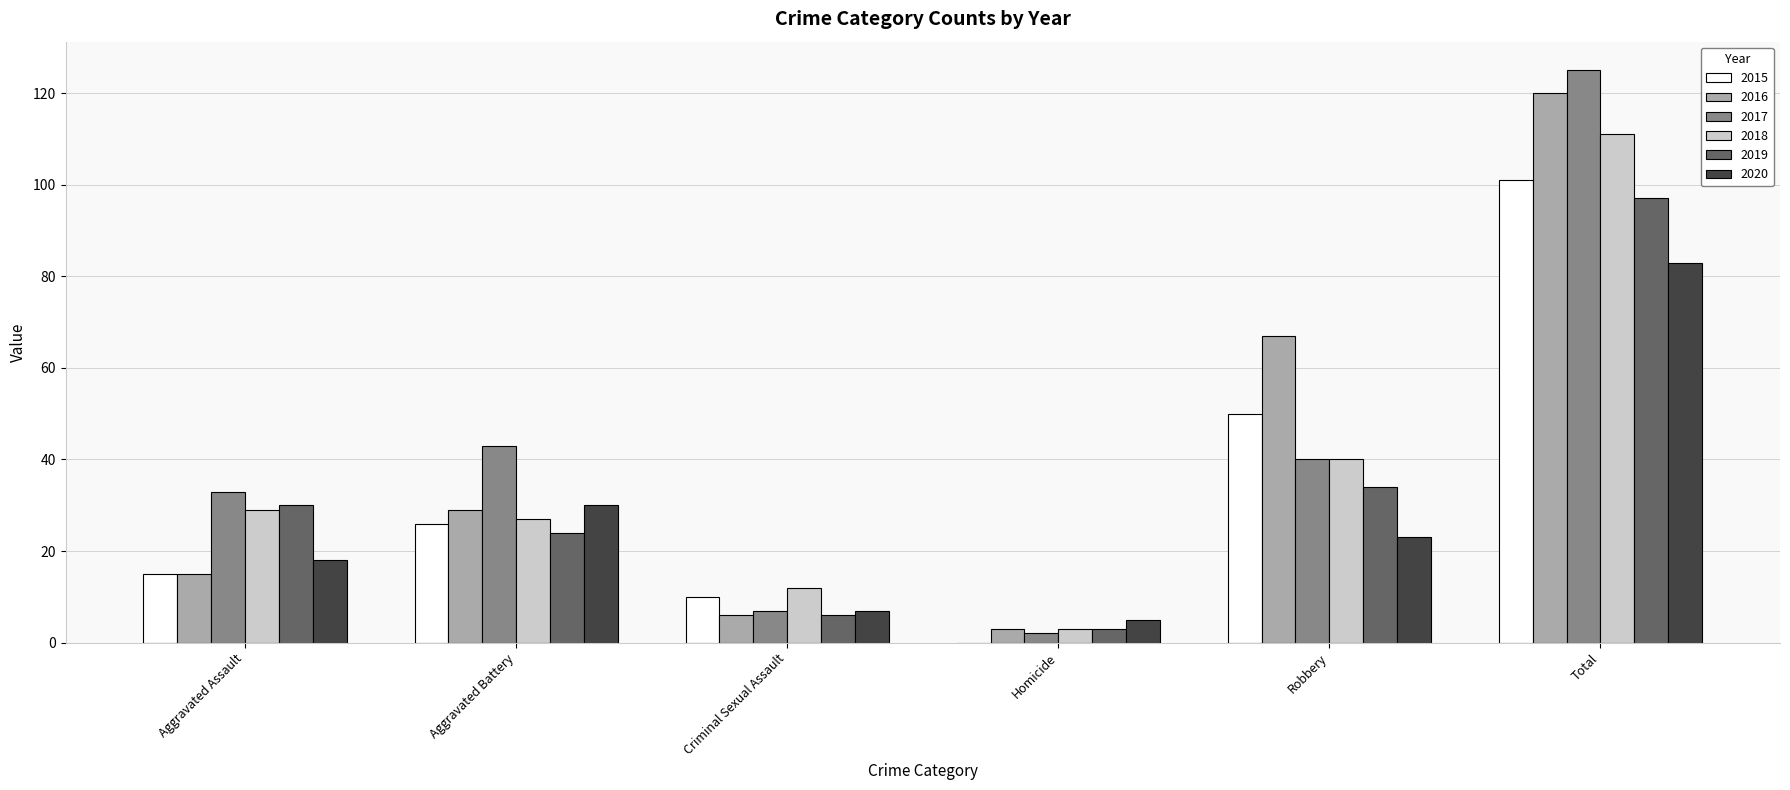

How many groups of bars are there?

6